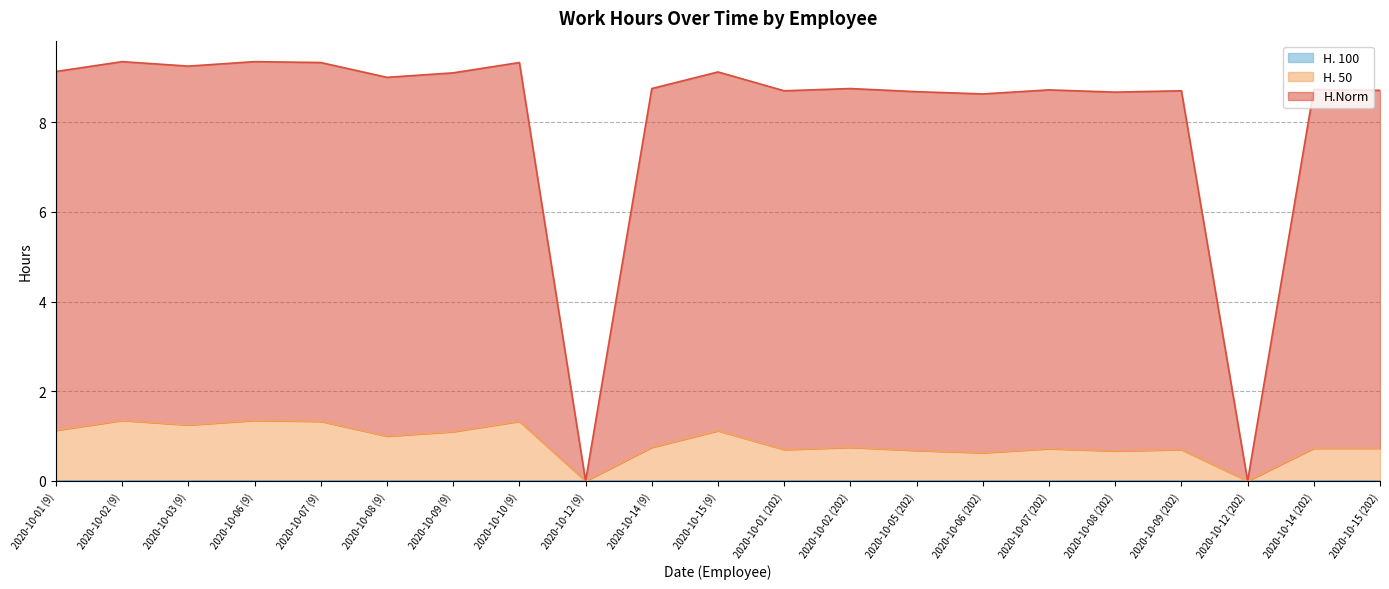

Reading left to right, what are all the values shown in this chart?

H.Norm: 9.1	9.3	9.2	9.3	9.3	9.0	9.1	9.3	0.0	8.8	9.1	8.7	8.8	8.7	8.6	8.7	8.7	8.7	0.0	8.7	8.7
H. 50: 1.1	1.4	1.2	1.4	1.3	1.0	1.1	1.3	0.0	0.8	1.1	0.7	0.8	0.7	0.6	0.7	0.7	0.7	0.0	0.7	0.7